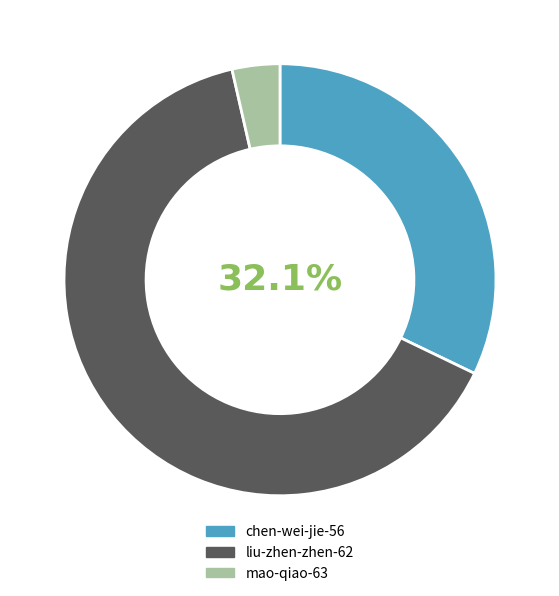

Count the number of slices in the pie.

3